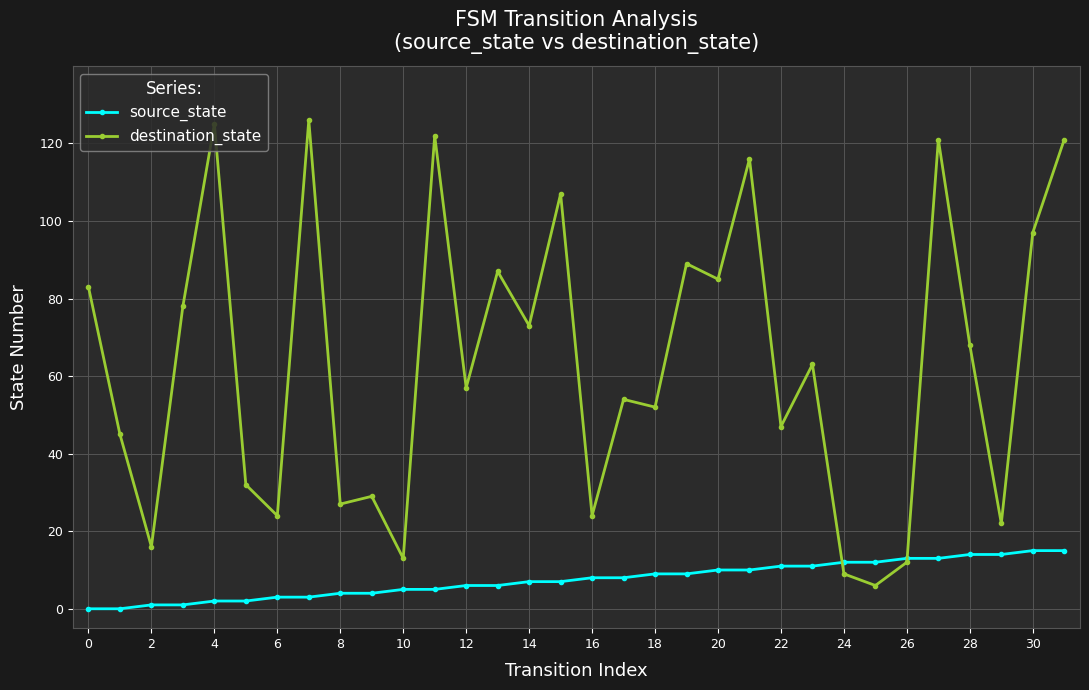

What is the average value of the destination_state series?

63